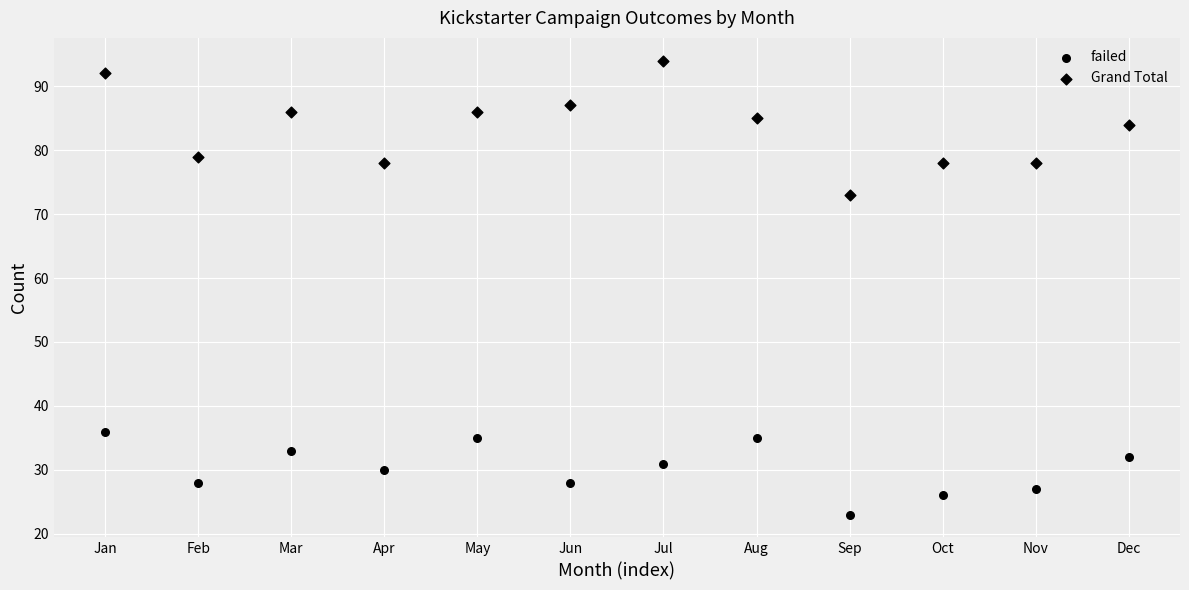

How many data points are displayed?

24